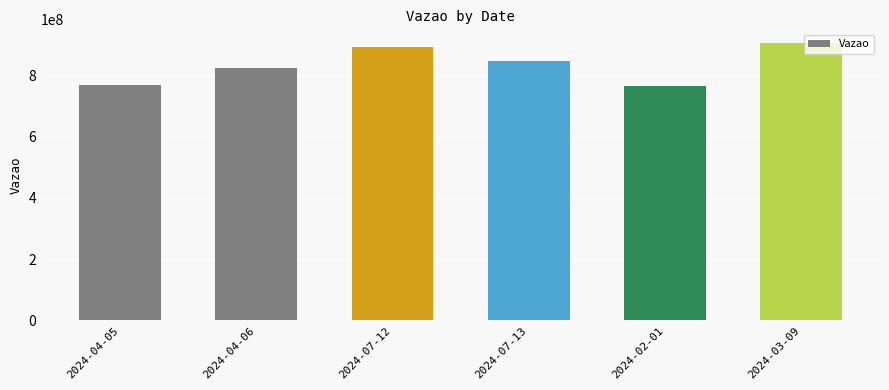

What is the change in value from 2024-04-05 to 2024-07-12?

+124414173